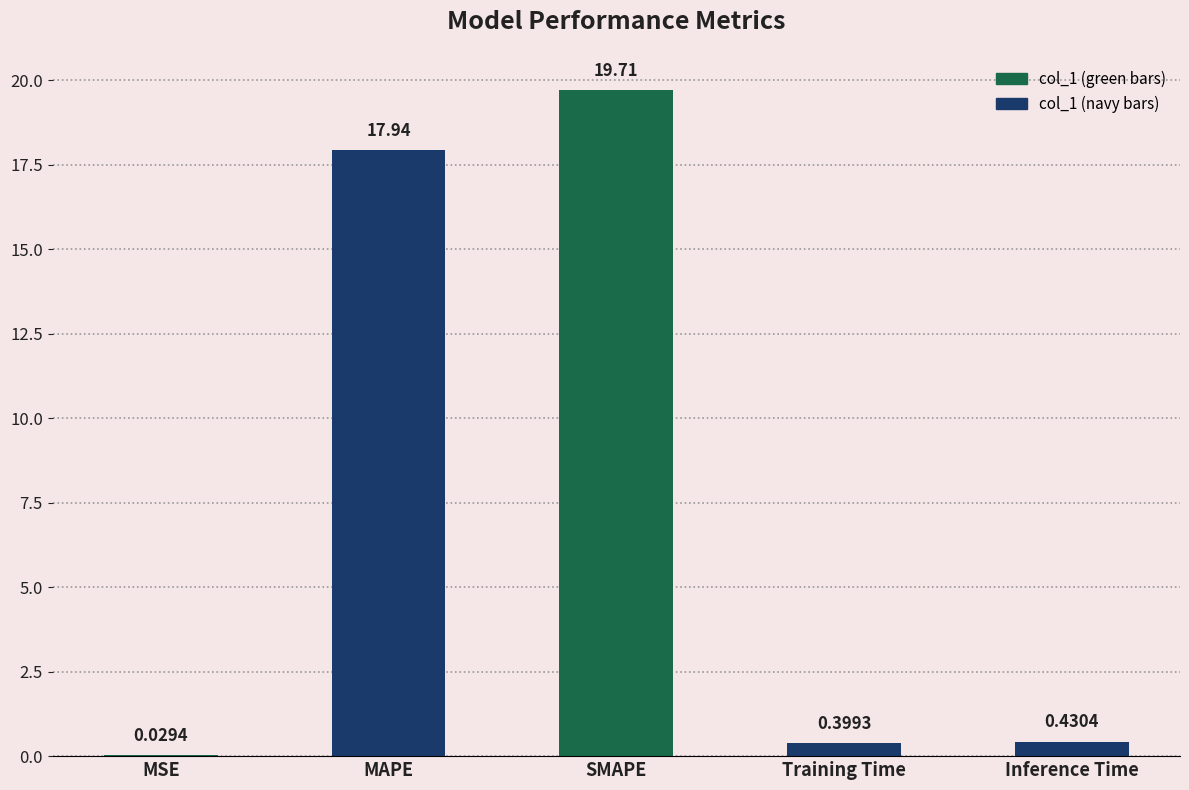

What is the change in value from MAPE to Training Time?

-17.5